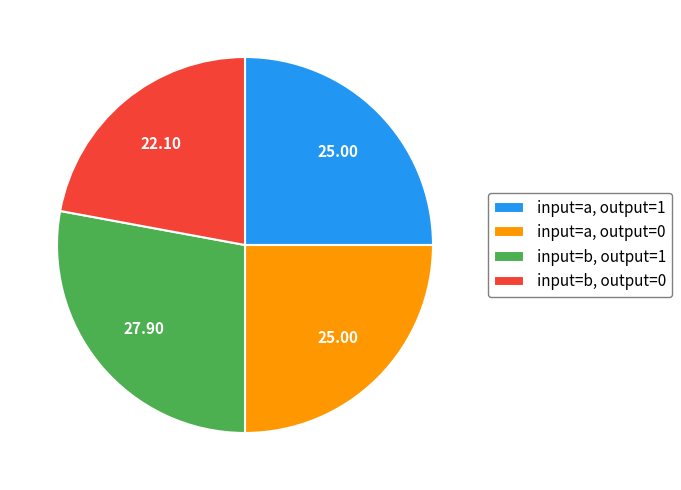

Is there a majority slice in this chart?

No